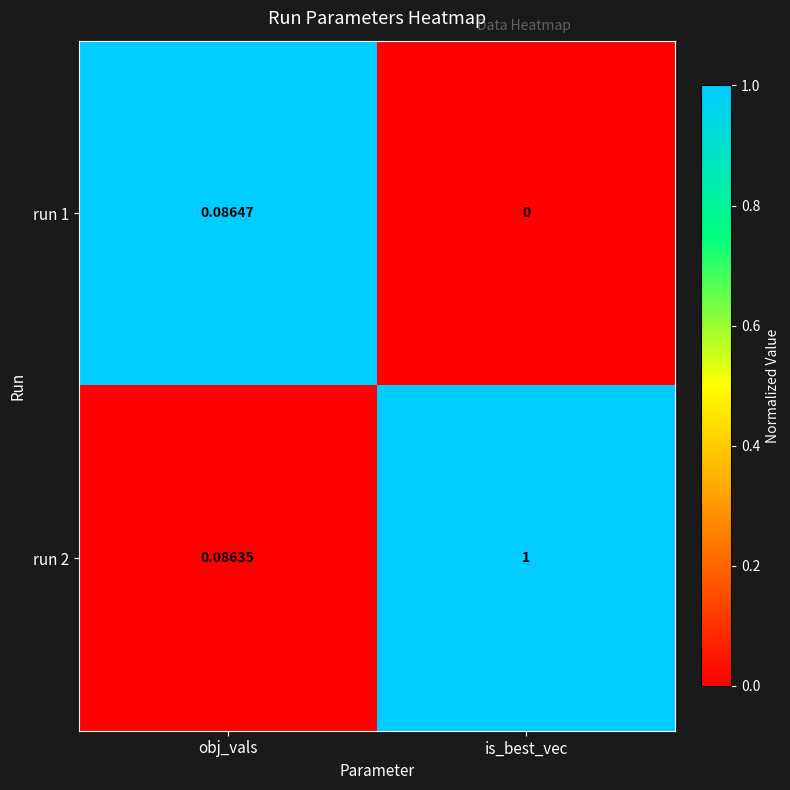

At obj_vals, list the series in order from largest to smallest.

run 1, run 2